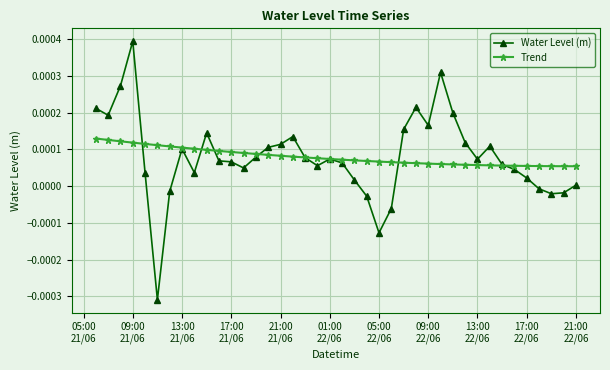

True or false: Water Level (m) and Trend cross at least once.

True